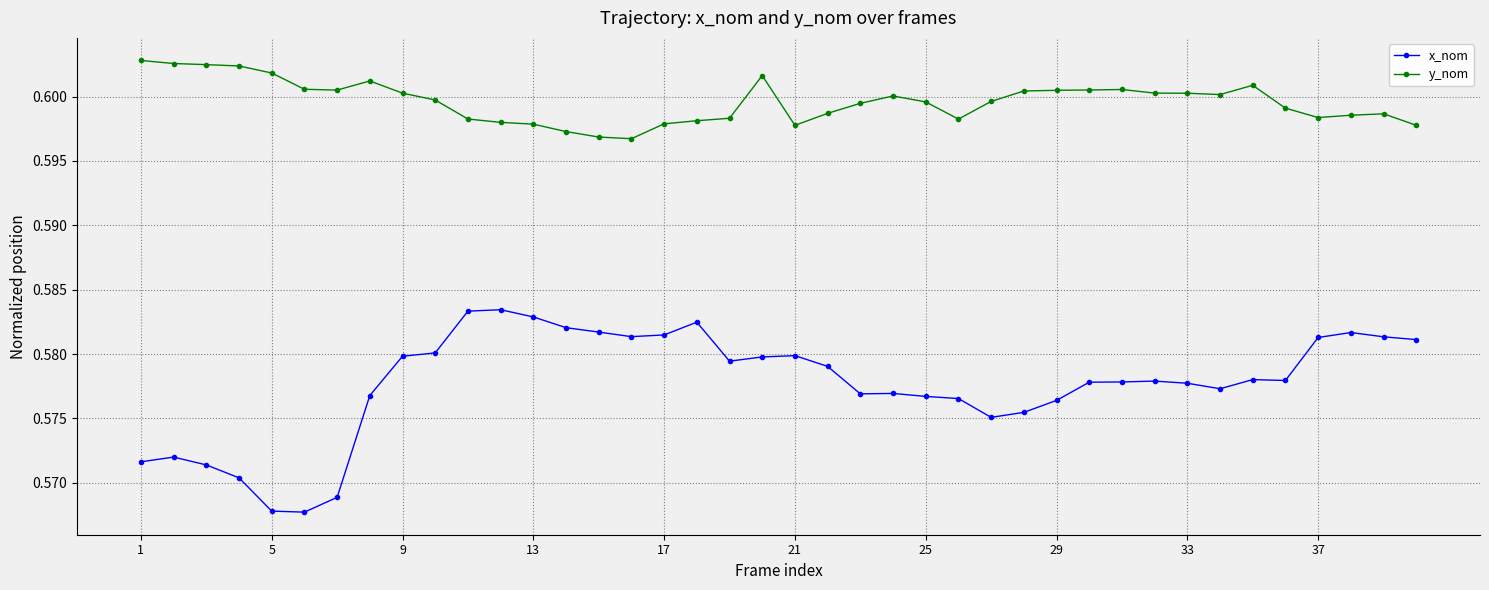

Which series has the largest total across all categories?

y_nom